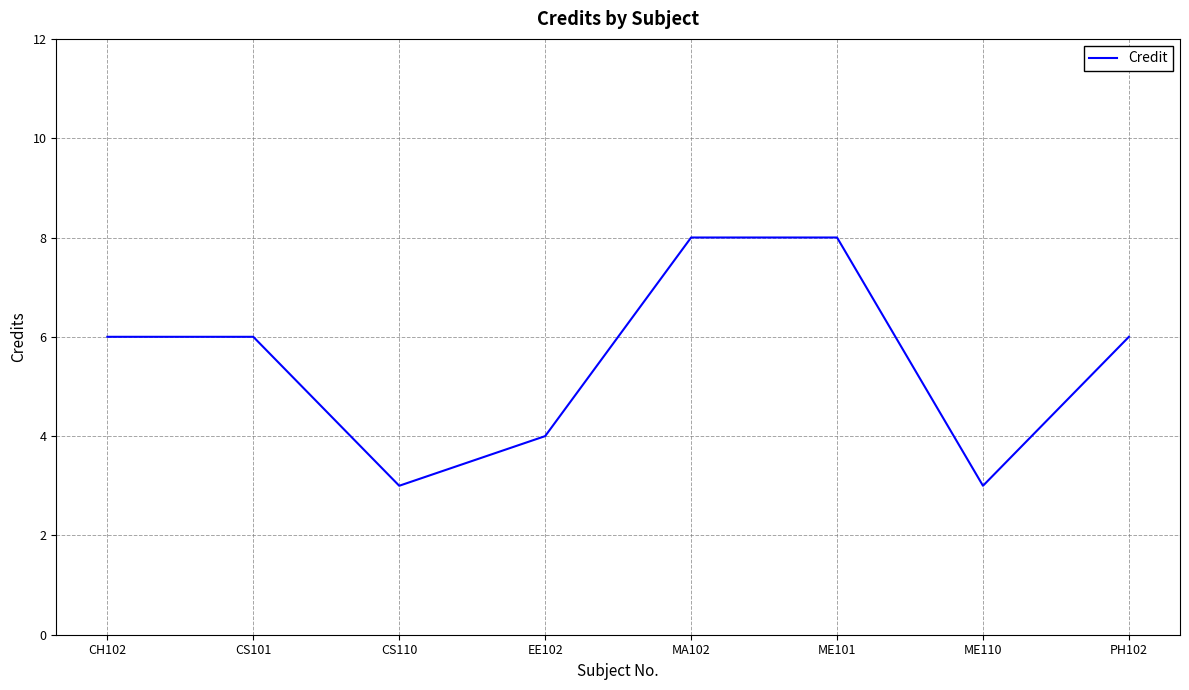

What is the change in value from ME110 to PH102?

+3